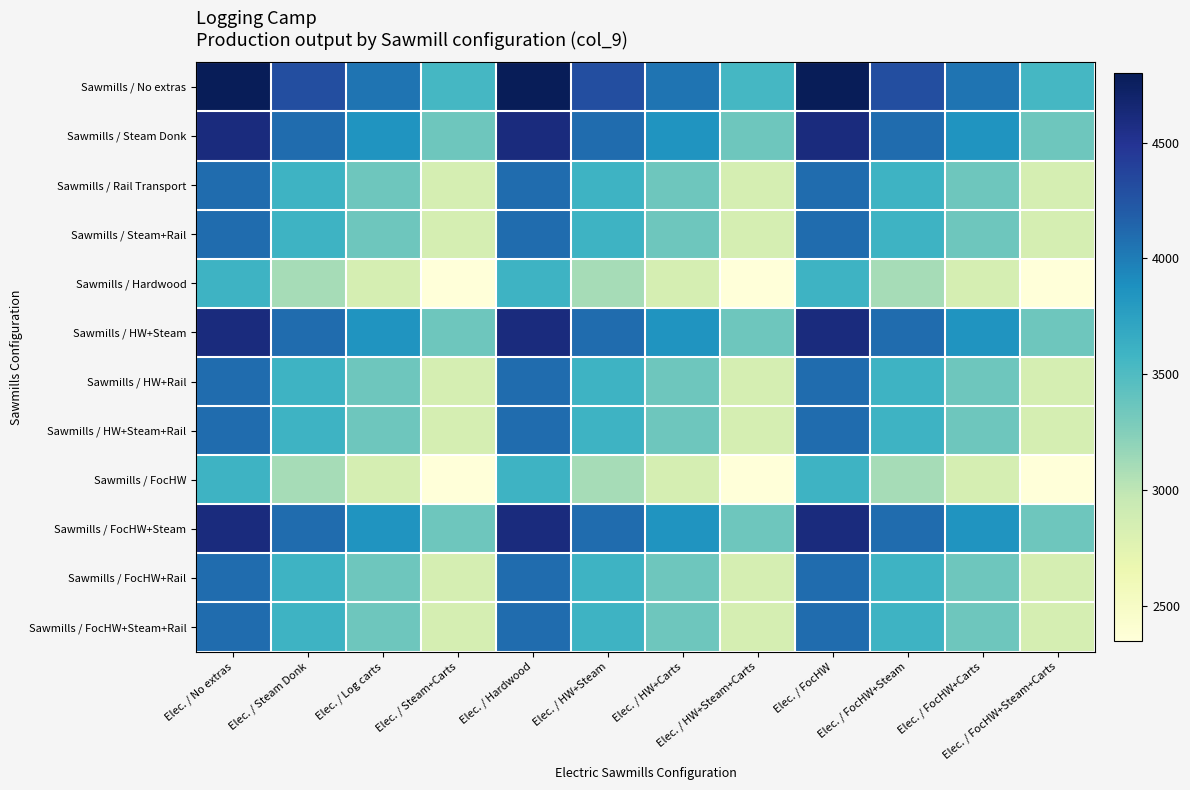

Which series has the largest range (max minus min)?

Sawmills / No extras